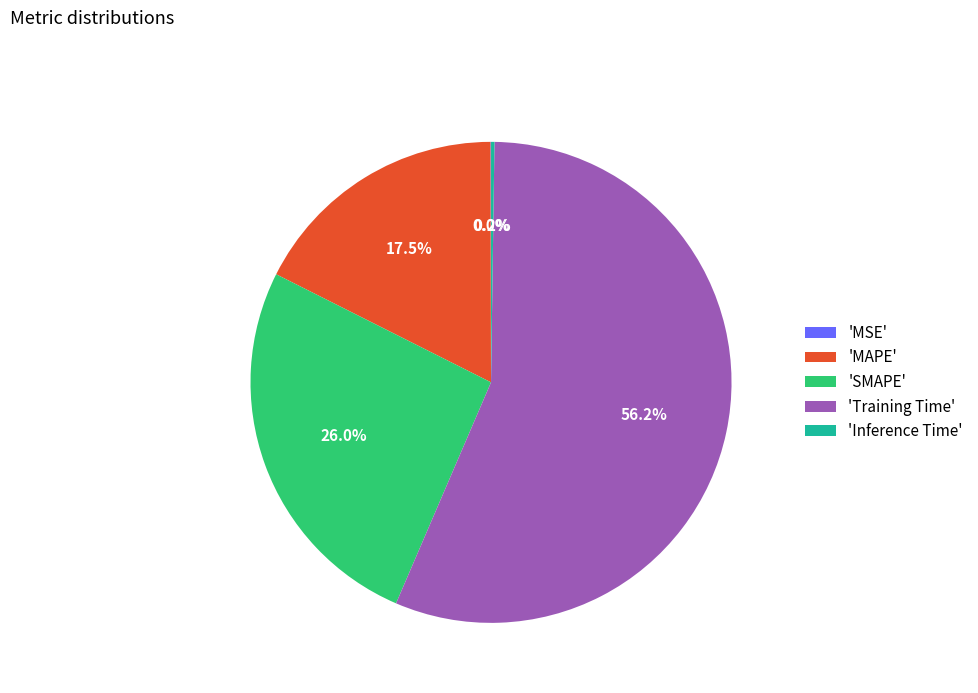

Which slice is the largest?

'Training Time'